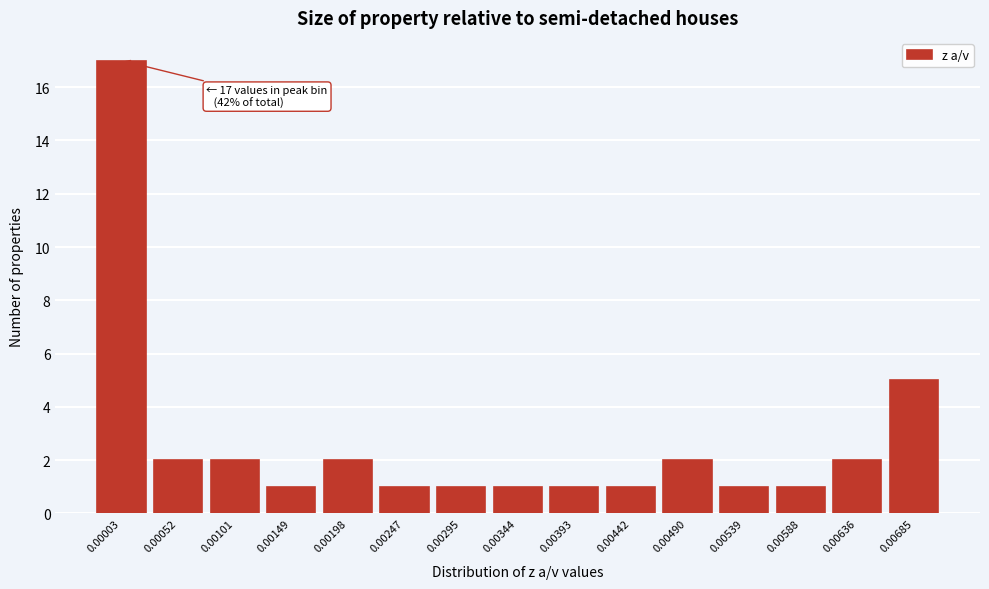

Reading left to right, extract all data points from this chart.

0.00003=17	0.00052=2	0.00101=2	0.00149=1	0.00198=2	0.00247=1	0.00295=1	0.00344=1	0.00393=1	0.00442=1	0.00490=2	0.00539=1	0.00588=1	0.00636=2	0.00685=5